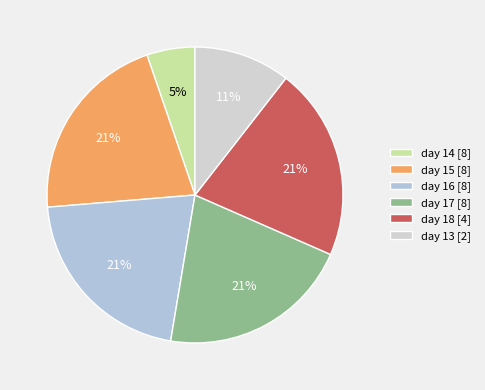

To the nearest percent, what portion does day 18 represent?

21%